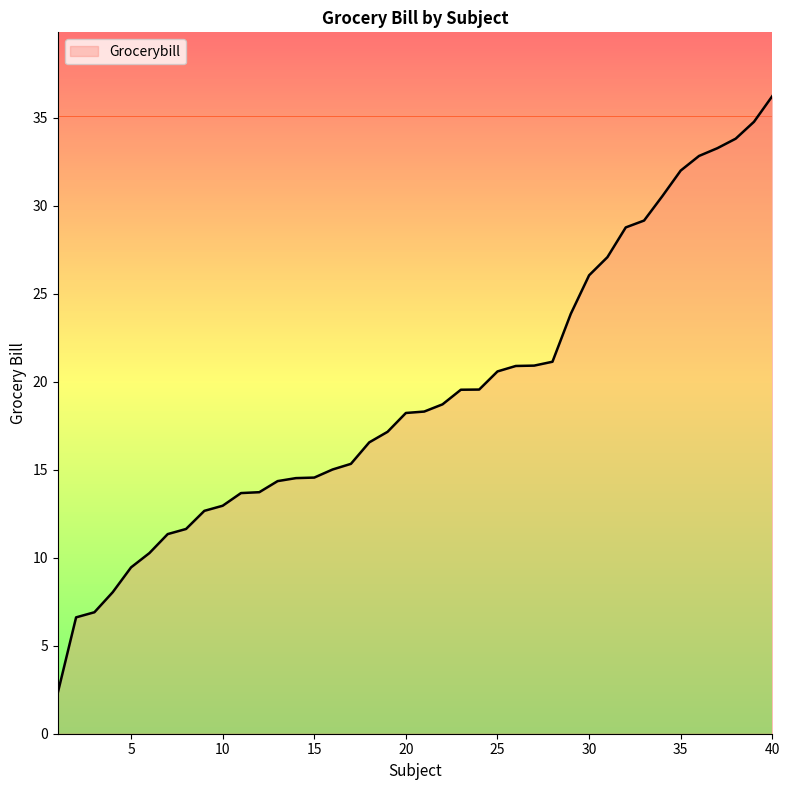

What is the smallest value displayed?

2.3